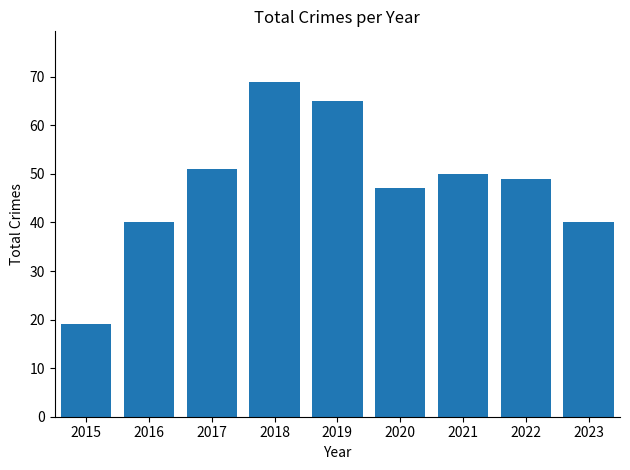

What is the approximate value at 2022, to the nearest 10?

50